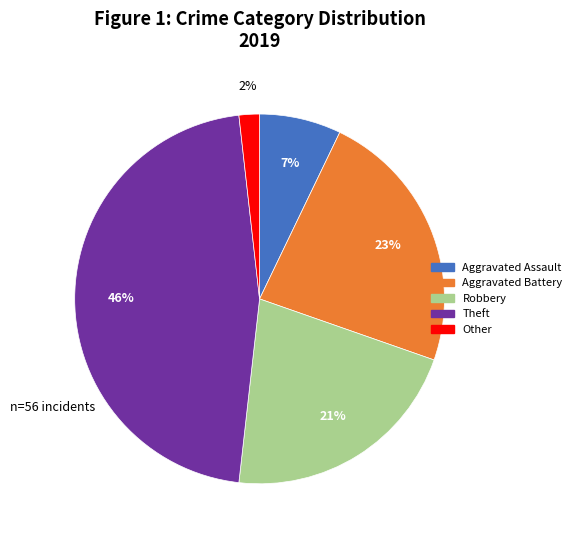

Does any single category account for the majority?

No